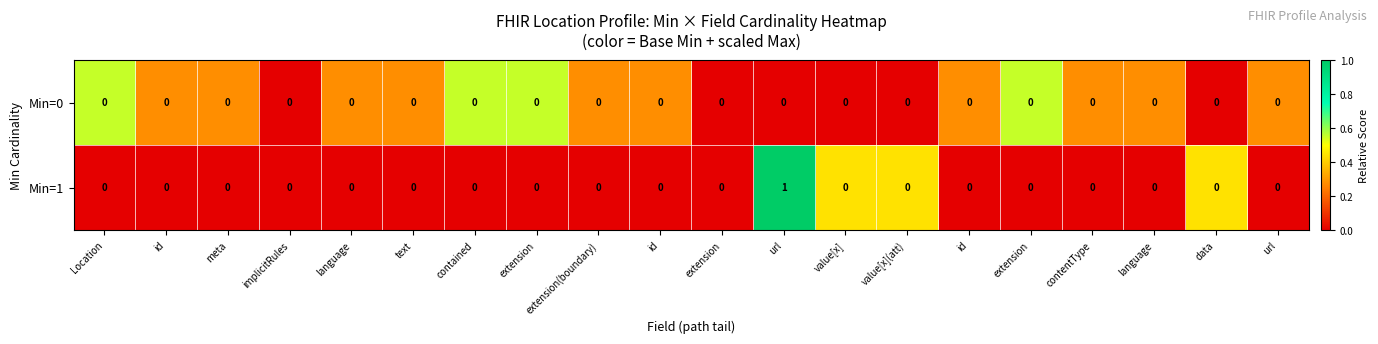

How many data points in Min=1 are above 0?

1